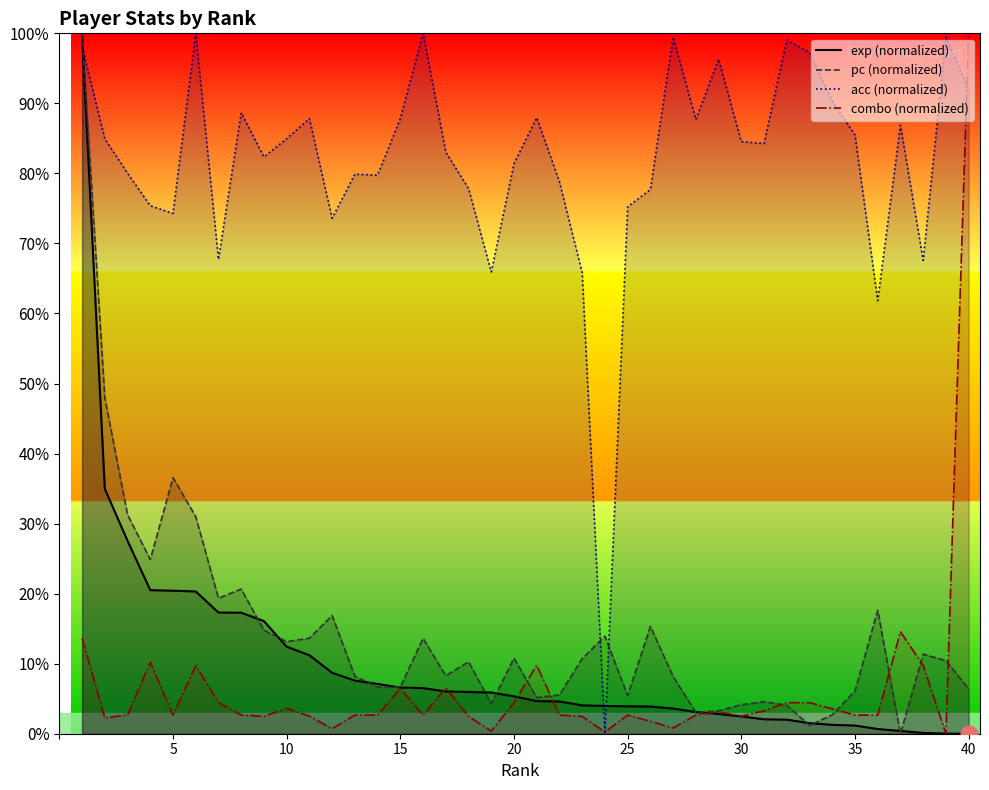

True or false: pc (normalized) and exp (normalized) cross at least once.

True